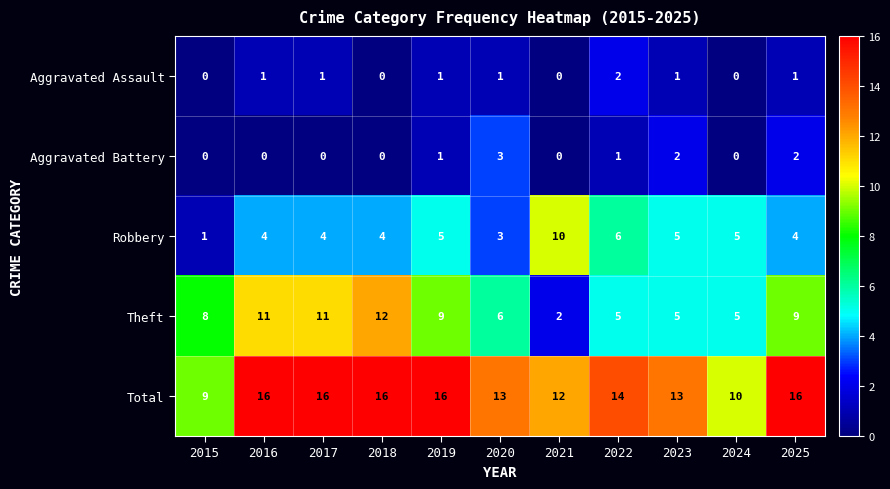

How many Total values are between 12 and 16?

9